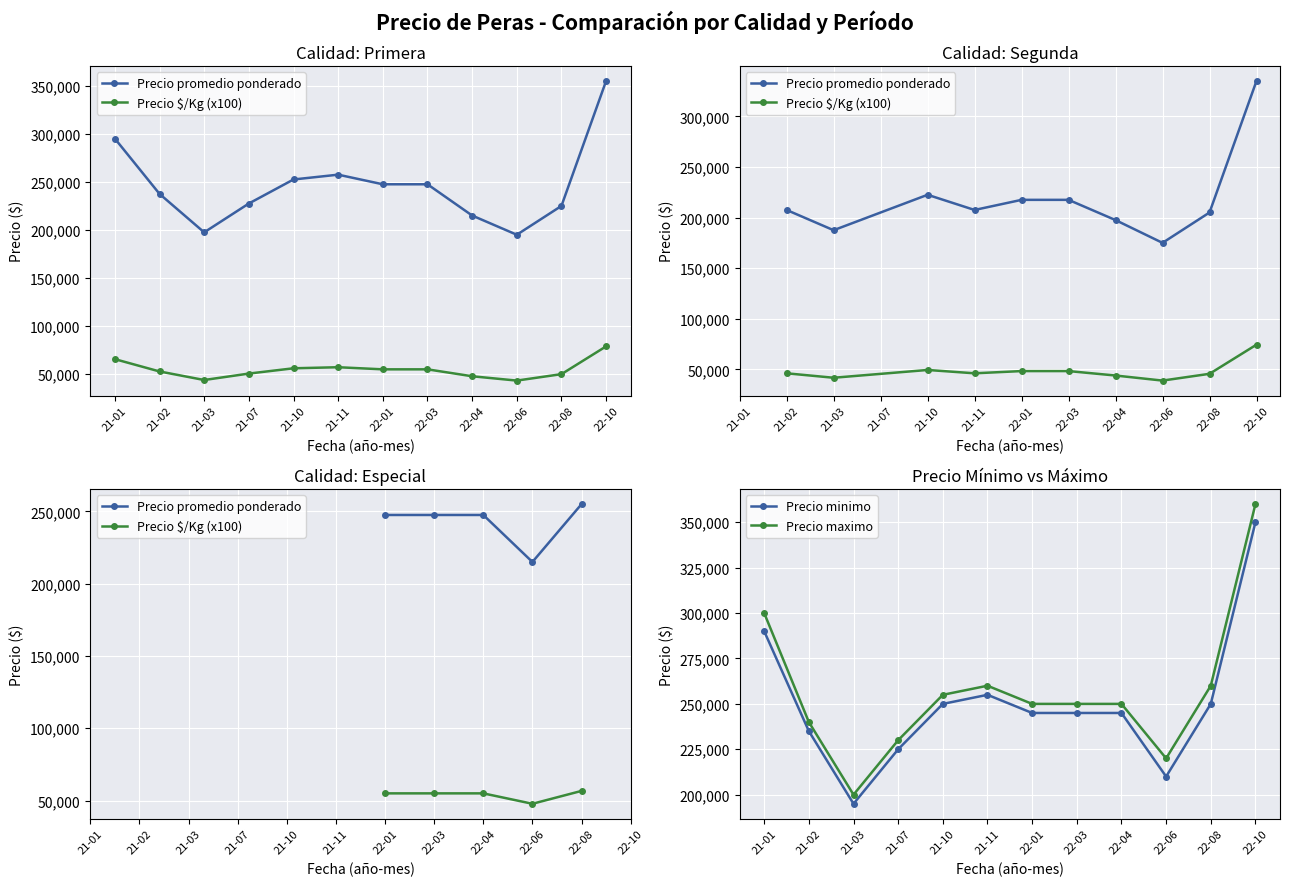

Is the value of Precio minimo at 21-07 greater than the value of Precio maximo at 22-06?

Yes